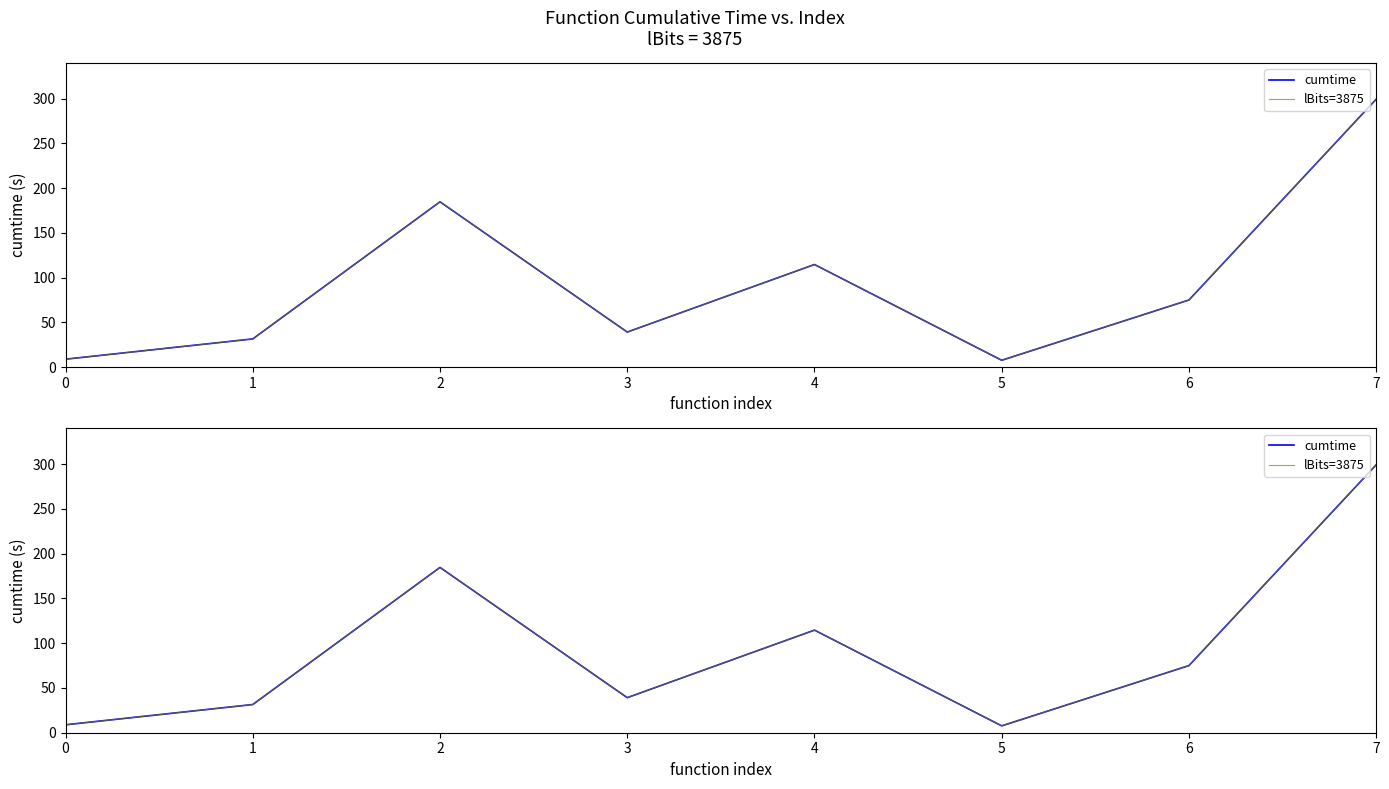

At which category does lBits=3875 reach its first local valley?

3